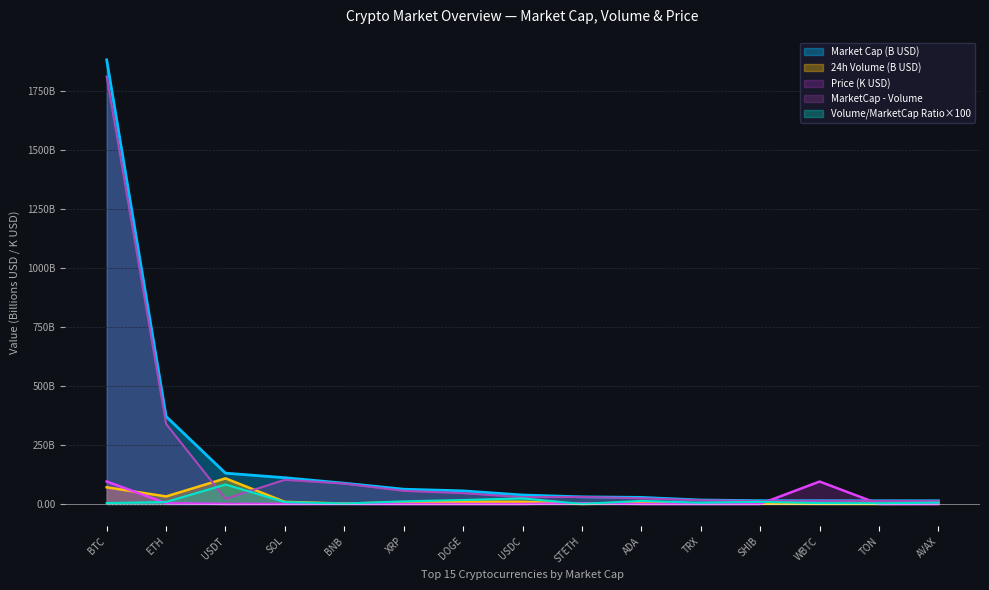

What are all the series names shown in the legend?

Market Cap (B USD), 24h Volume (B USD), Price (K USD), MarketCap - Volume, Volume/MarketCap Ratio×100